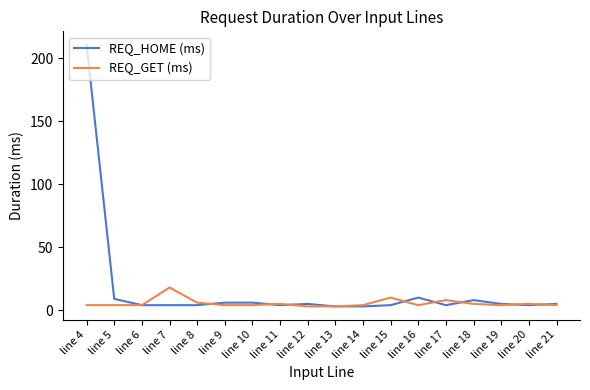

At which category is the sum across all series the highest?

line 4